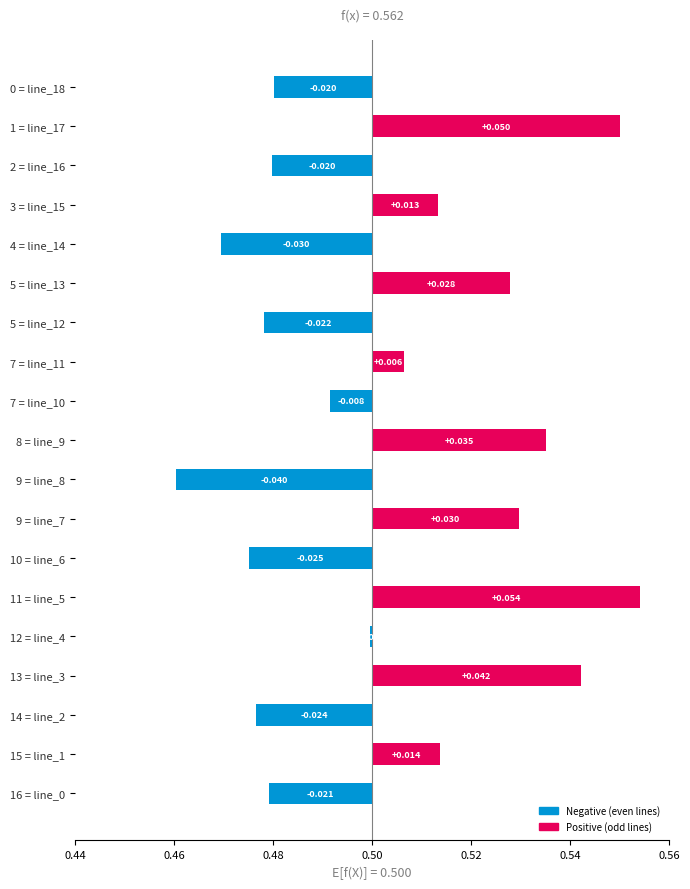

Is it true that the value at 12 = line_4 is 0.0?

False